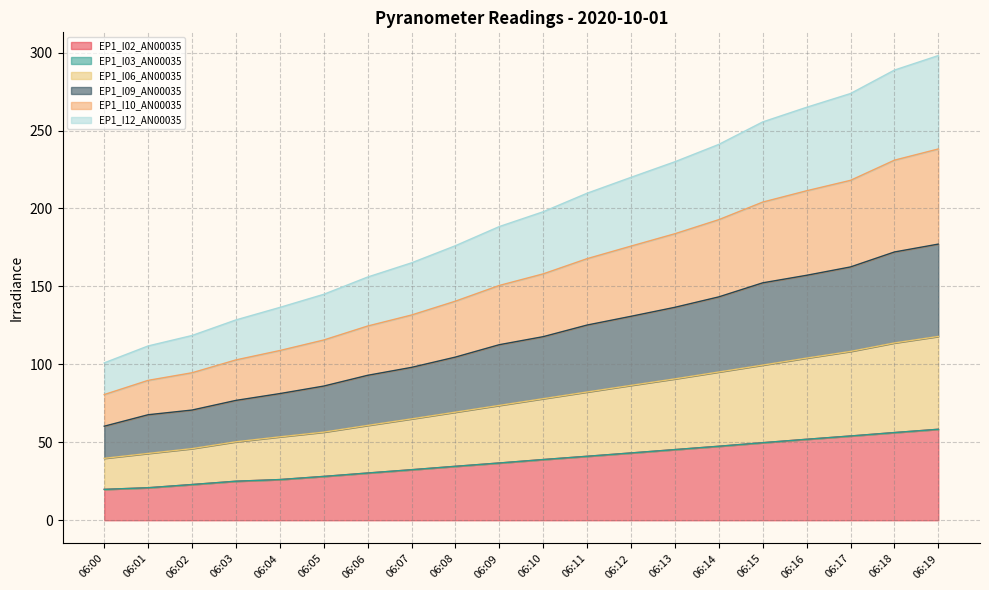

What is the lowest value of the EP1_I02_AN00035 series?

19.8